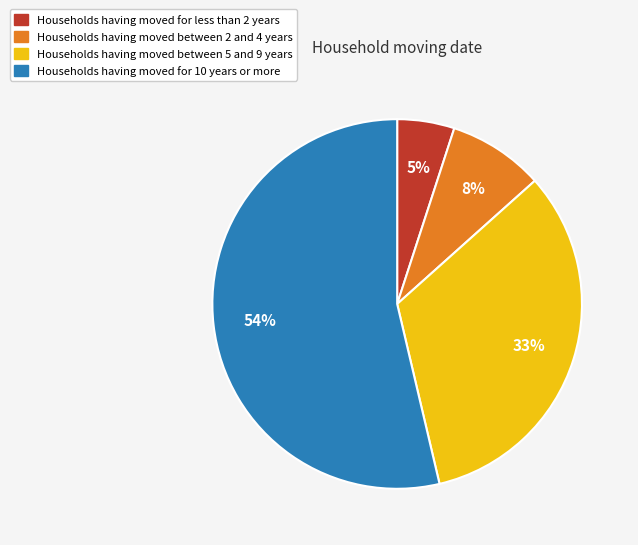

Approximately how many times larger is the value at Households having moved for less than 2 years compared to Households having moved between 2 and 4 years?

0.6